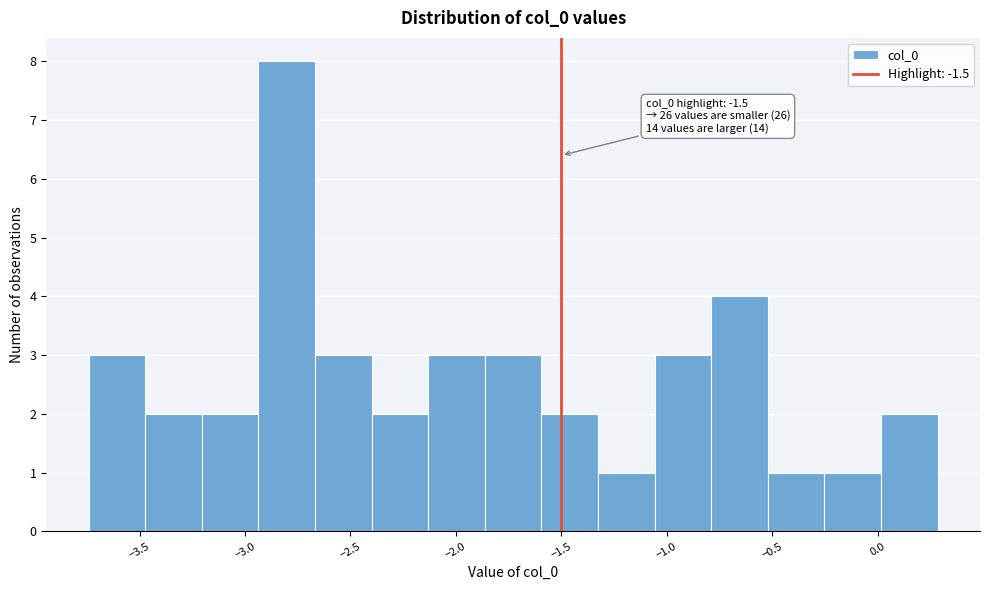

Which range on the x-axis has the tallest bar?

-2.95 to -2.65